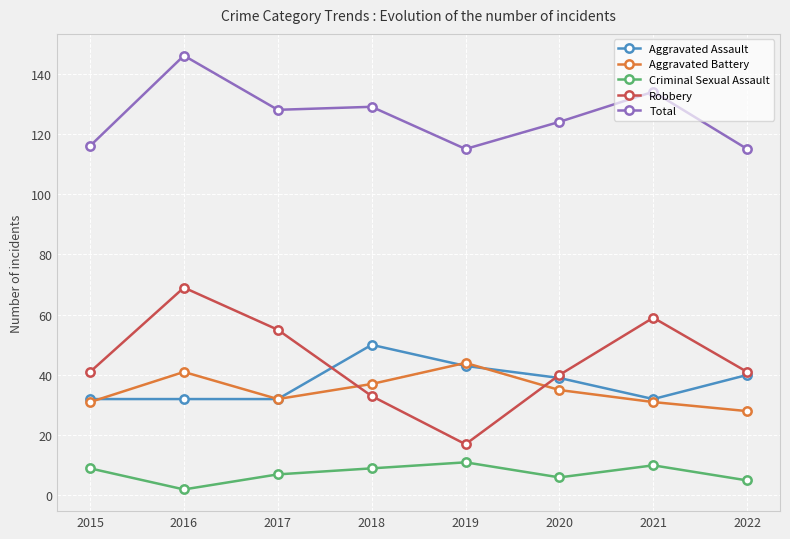

True or false: Total has a value of 66 at 2016.

False